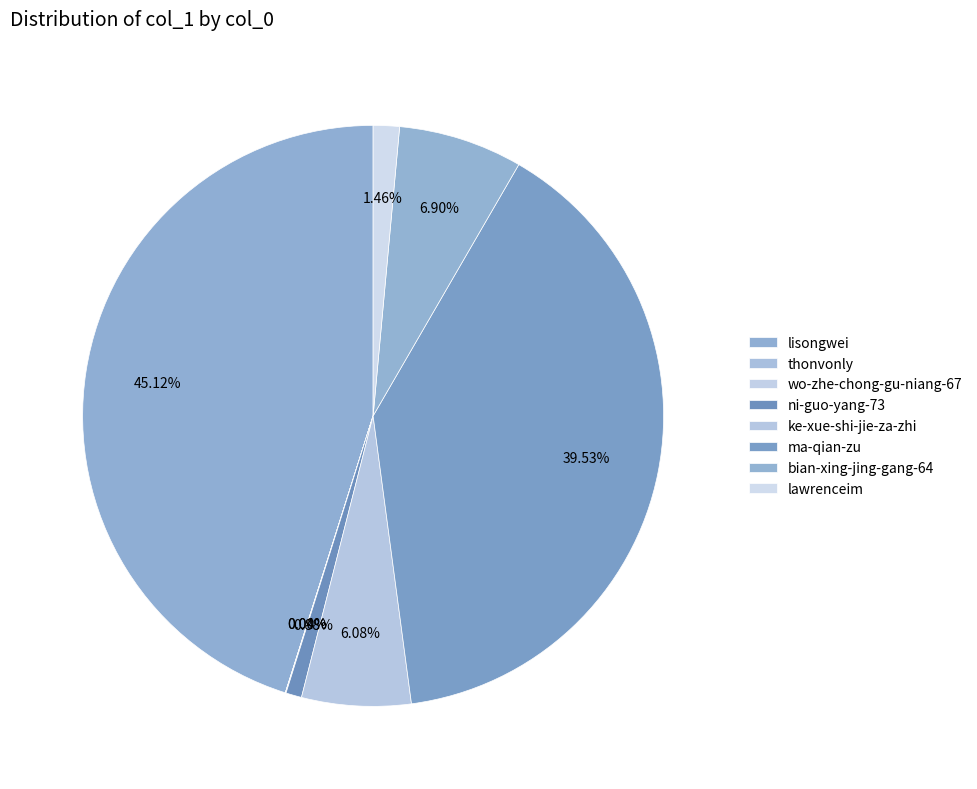

Combined, do lawrenceim and thonvonly account for over 50%?

No